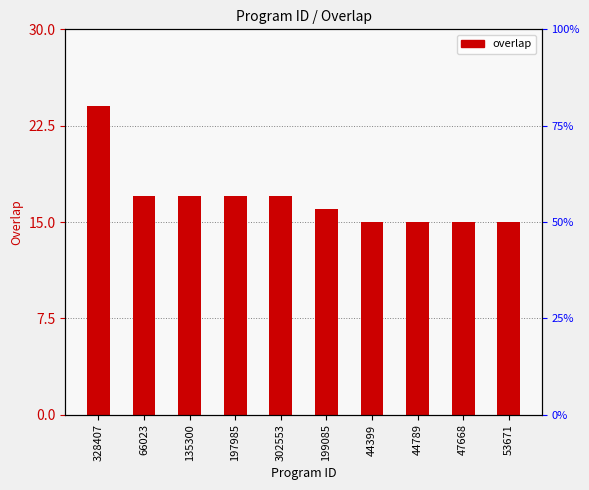

Reading left to right, extract all data points from this chart.

328407=24	66023=17	135300=17	197985=17	302553=17	199085=16	44399=15	44789=15	47668=15	53671=15